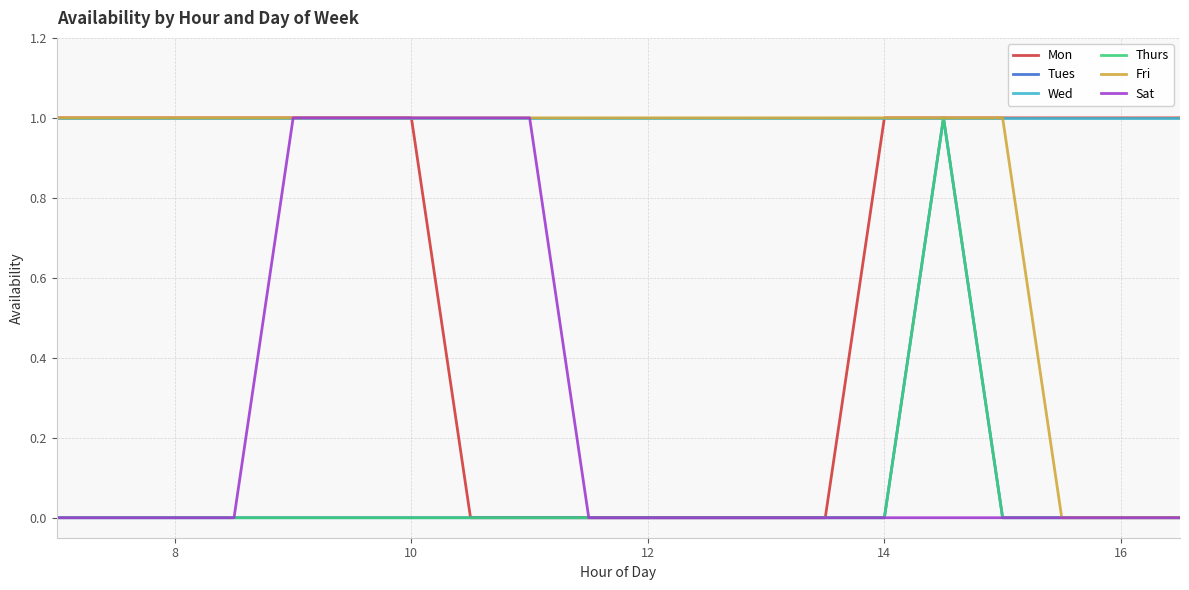

Does the chart display data point markers on the line(s)?

No